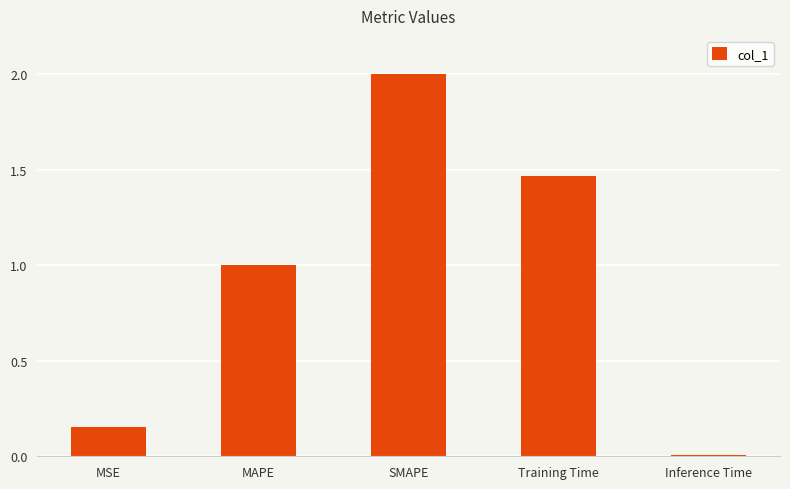

At which label does the data first exceed 1?

MAPE